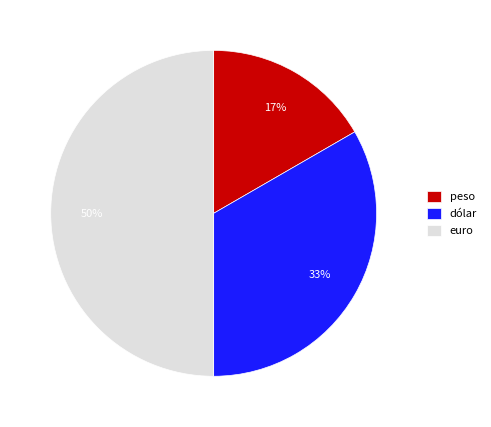

Does dólar represent more than half of the total?

No